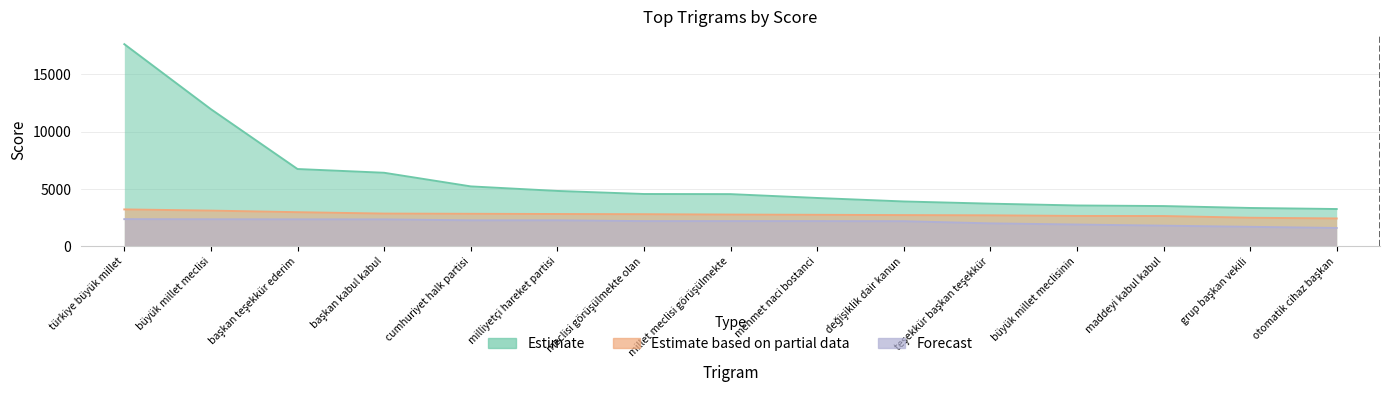

True or false: Estimate based on partial data and Forecast cross at least once.

False